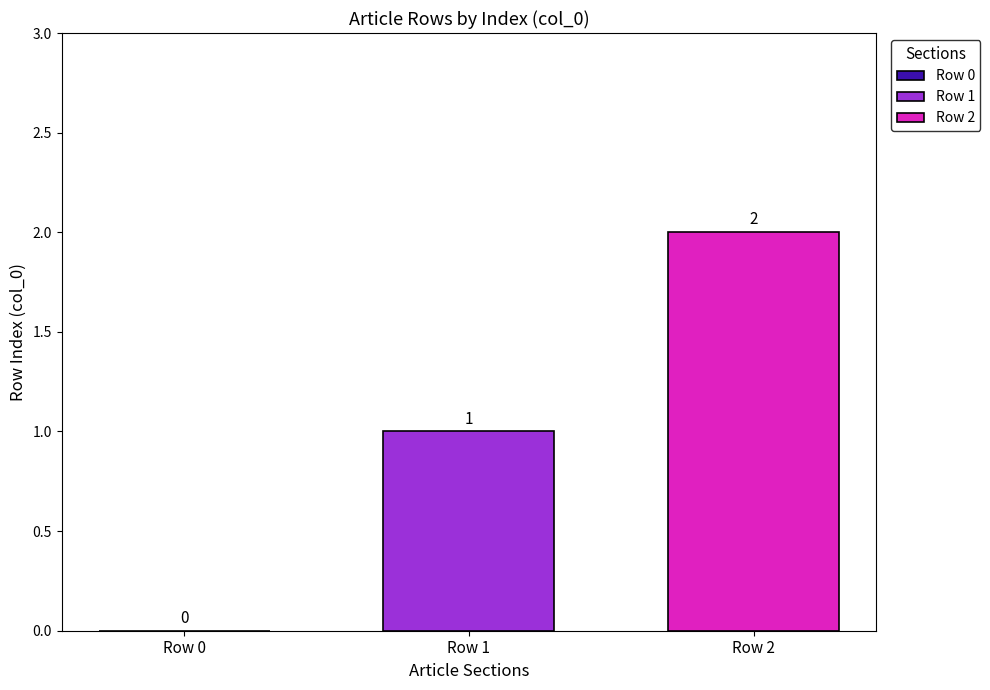

Which series has the widest spread of values?

Row 1